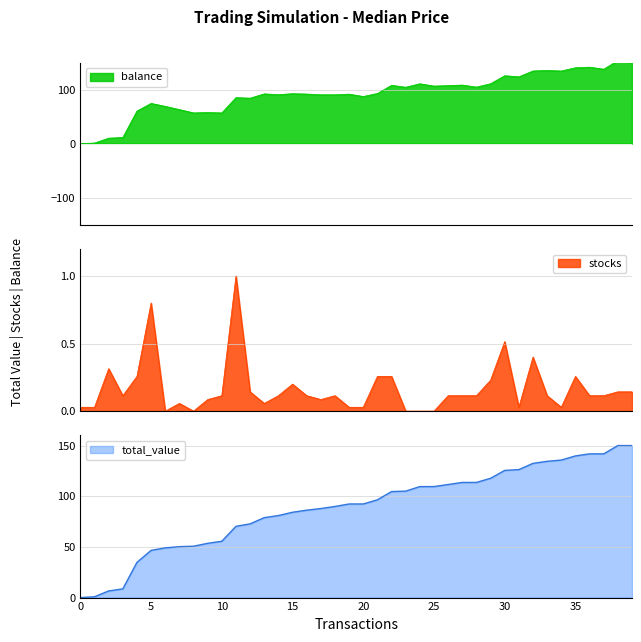

Does the chart display data point markers on the line(s)?

No